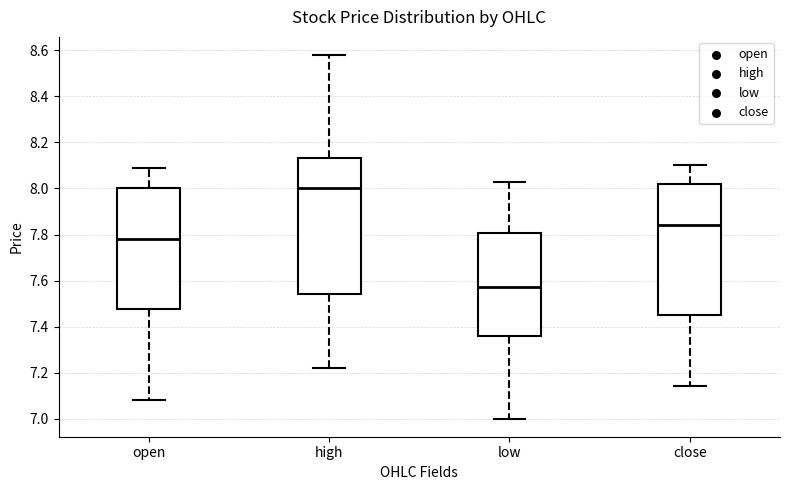

Which box has the highest median line?

high